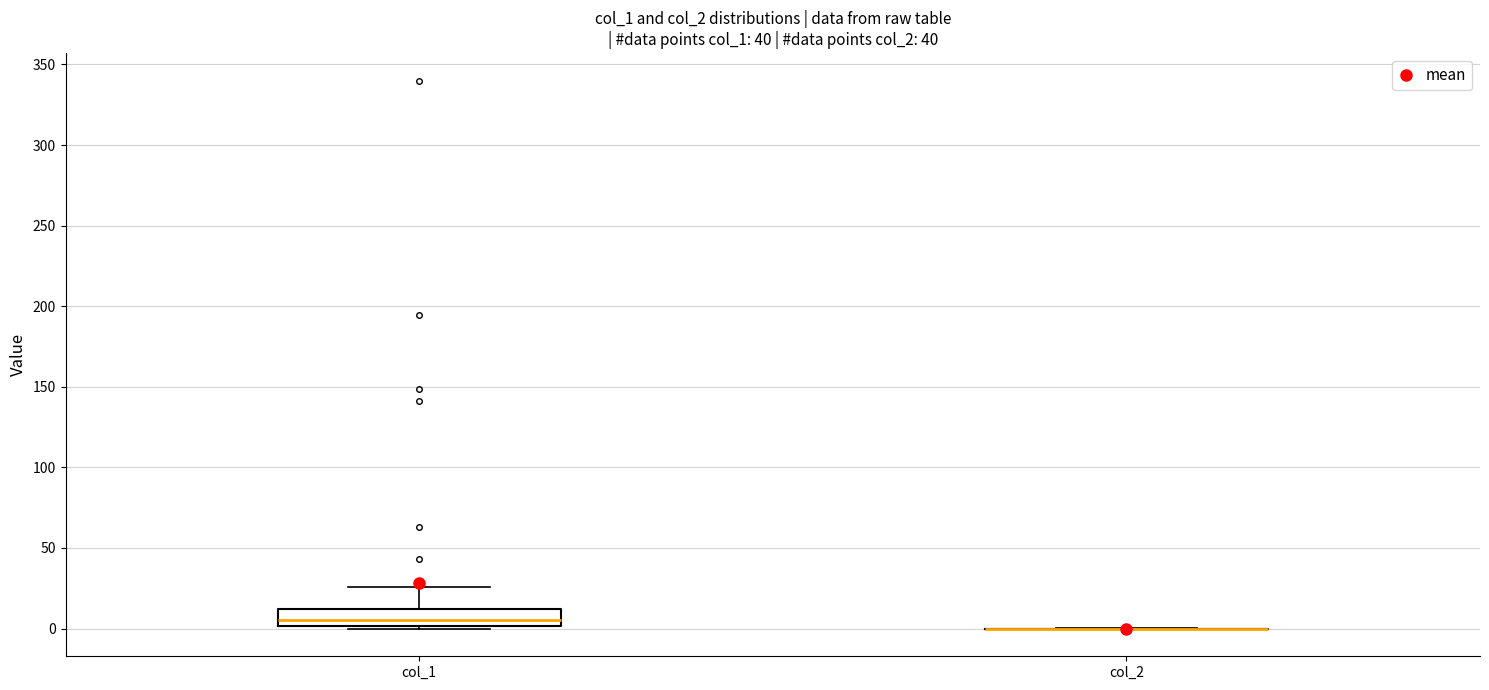

Where does the upper whisker of the box for col_1 end on the y-axis? The values are not printed on the chart, so give them approximately, as read against the axis.

25